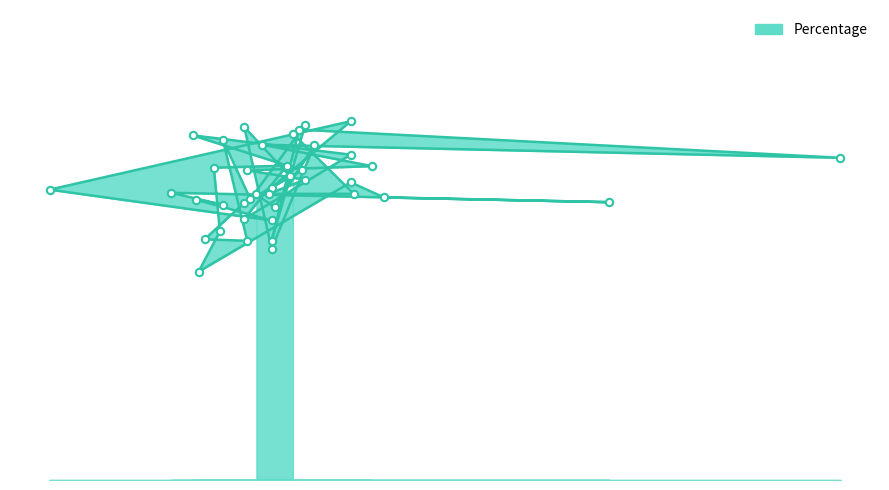

What is the ratio of the value at Montana to the value at Illinois?

0.9